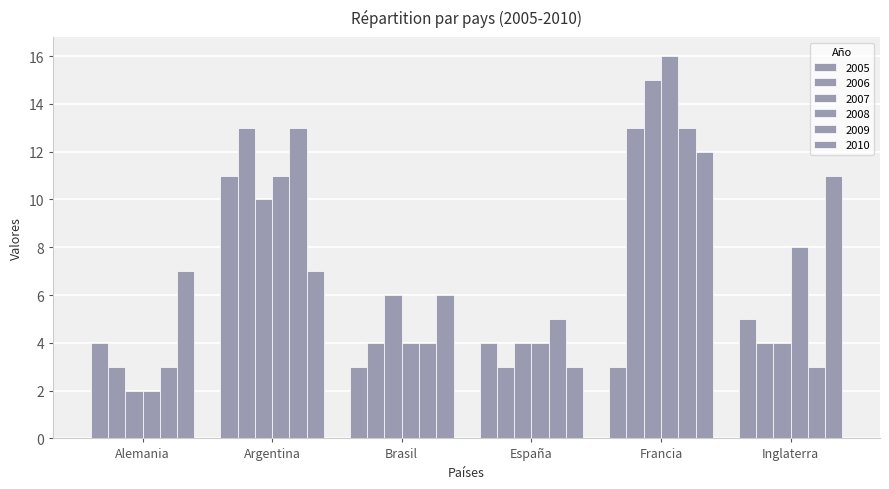

How many categories are shown in the chart?

6